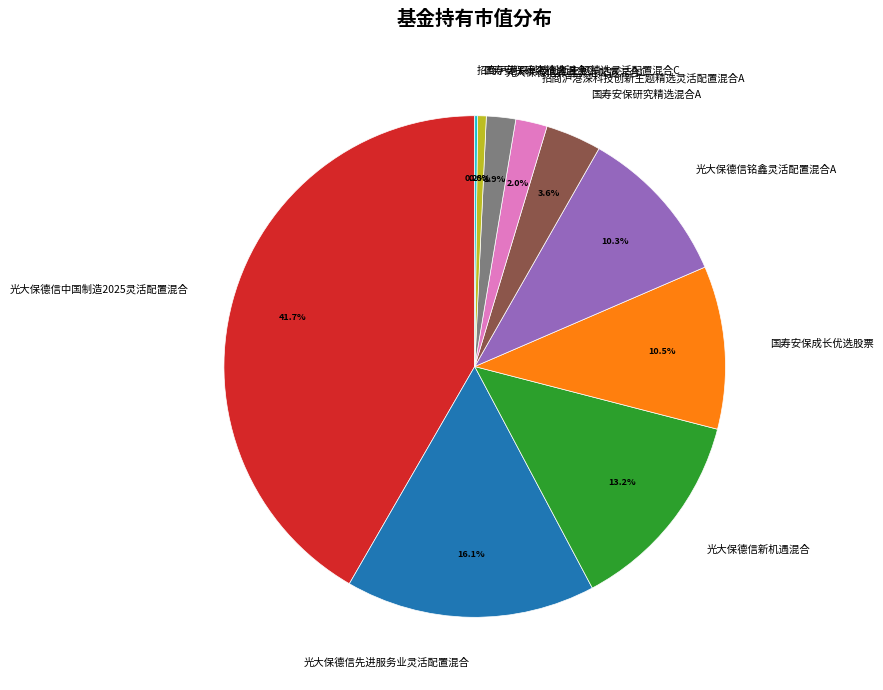

What is the largest slice in the pie chart?

光大保德信中国制造2025灵活配置混合